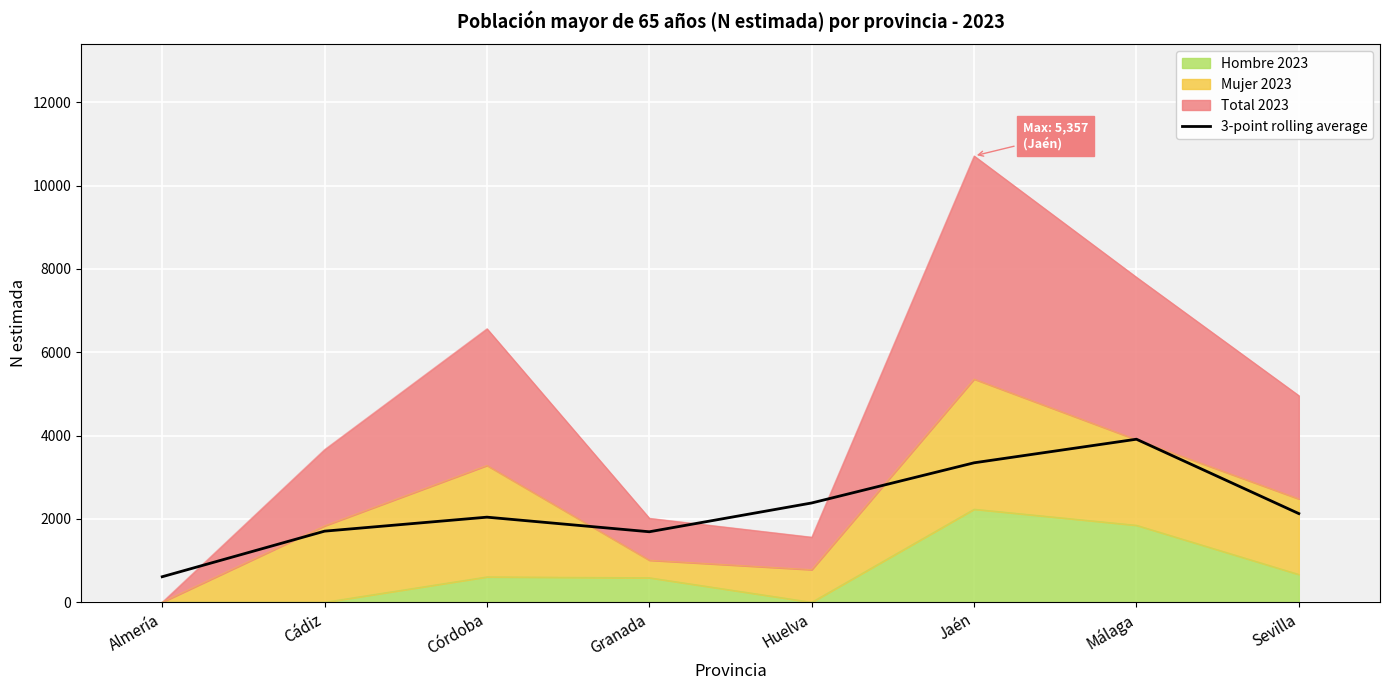

The chart shows a value of 3346.3 at Jaén. True or false?

True